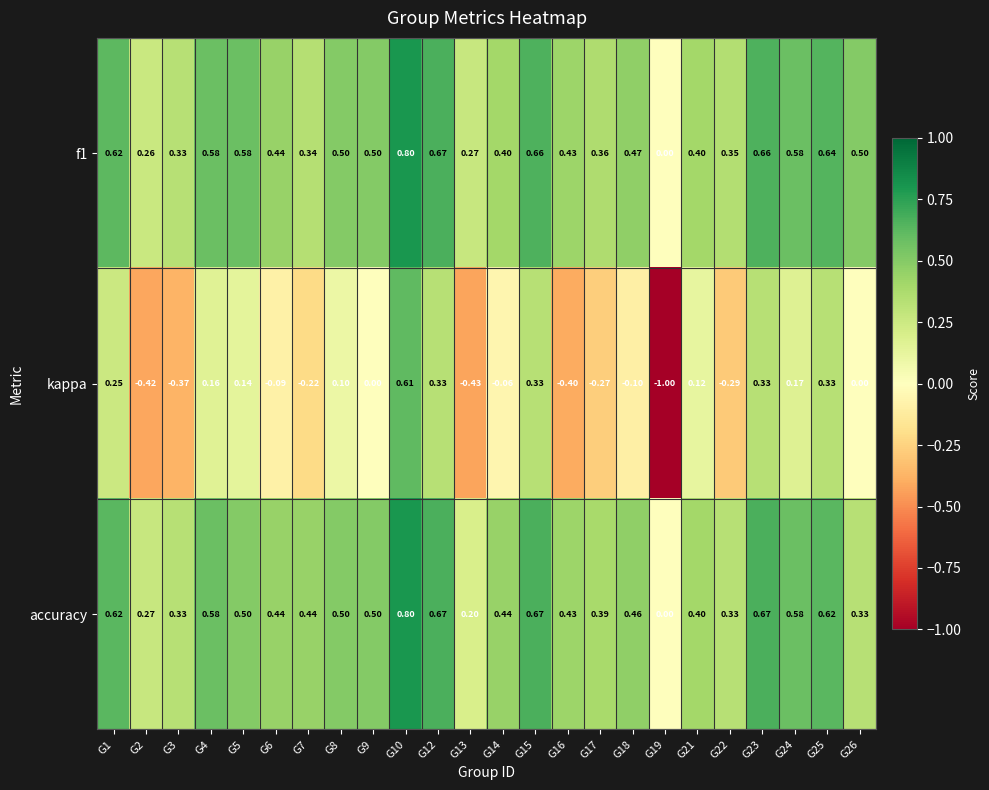

Which series has the largest range (max minus min)?

kappa